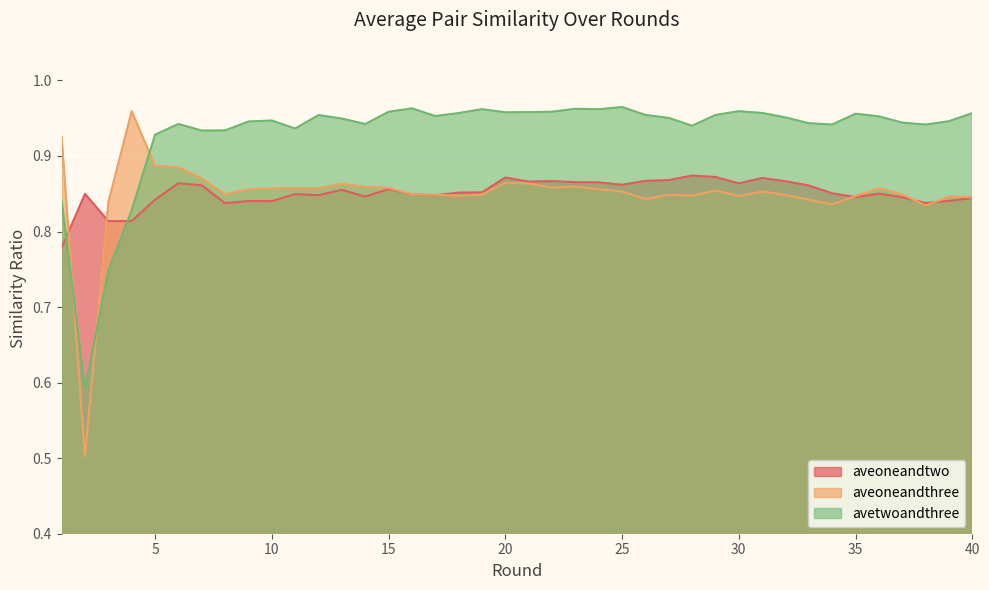

Reading right to left, transcribe all the data shown in this chart.

aveoneandtwo: 40=0.8	39=0.8	38=0.8	37=0.8	36=0.9	35=0.8	34=0.9	33=0.9	32=0.9	31=0.9	30=0.9	29=0.9	28=0.9	27=0.9	26=0.9	25=0.9	24=0.9	23=0.9	22=0.9	21=0.9	20=0.9	19=0.9	18=0.9	17=0.8	16=0.8	15=0.9	14=0.8	13=0.9	12=0.8	11=0.8	10=0.8	9=0.8	8=0.8	7=0.9	6=0.9	5=0.8	4=0.8	3=0.8	2=0.8	1=0.8
aveoneandthree: 40=0.8	39=0.8	38=0.8	37=0.8	36=0.9	35=0.8	34=0.8	33=0.8	32=0.8	31=0.9	30=0.8	29=0.9	28=0.8	27=0.8	26=0.8	25=0.9	24=0.9	23=0.9	22=0.9	21=0.9	20=0.9	19=0.8	18=0.8	17=0.8	16=0.8	15=0.9	14=0.9	13=0.9	12=0.9	11=0.9	10=0.9	9=0.9	8=0.8	7=0.9	6=0.9	5=0.9	4=1.0	3=0.8	2=0.5	1=0.9
avetwoandthree: 40=1.0	39=0.9	38=0.9	37=0.9	36=1.0	35=1.0	34=0.9	33=0.9	32=1.0	31=1.0	30=1.0	29=1.0	28=0.9	27=1.0	26=1.0	25=1.0	24=1.0	23=1.0	22=1.0	21=1.0	20=1.0	19=1.0	18=1.0	17=1.0	16=1.0	15=1.0	14=0.9	13=0.9	12=1.0	11=0.9	10=0.9	9=0.9	8=0.9	7=0.9	6=0.9	5=0.9	4=0.8	3=0.7	2=0.6	1=0.8